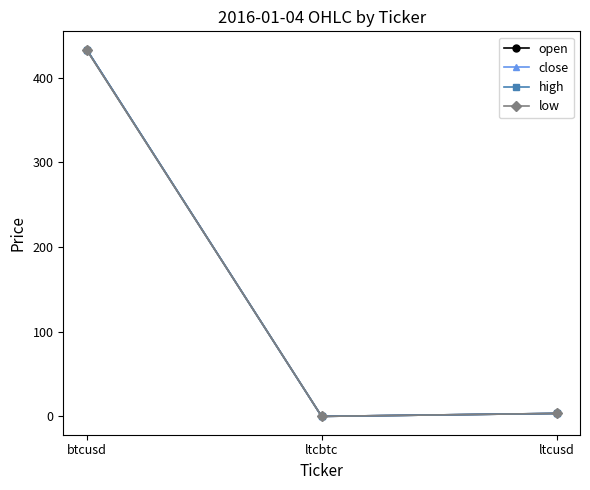

Rank the categories by open value from highest to lowest.

btcusd, ltcusd, ltcbtc